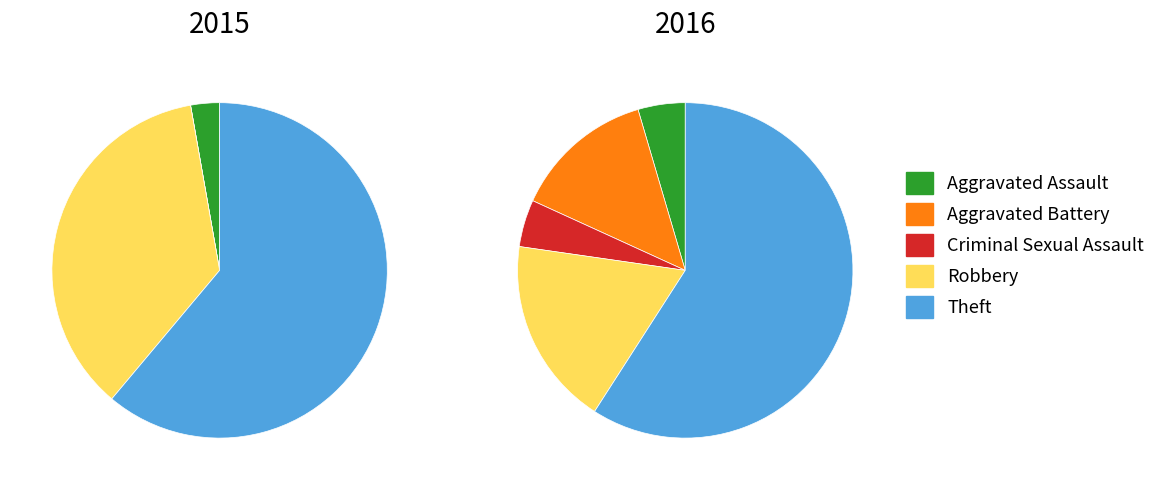

To the nearest percent, what is the combined percentage of Robbery and Aggravated Assault?

23%